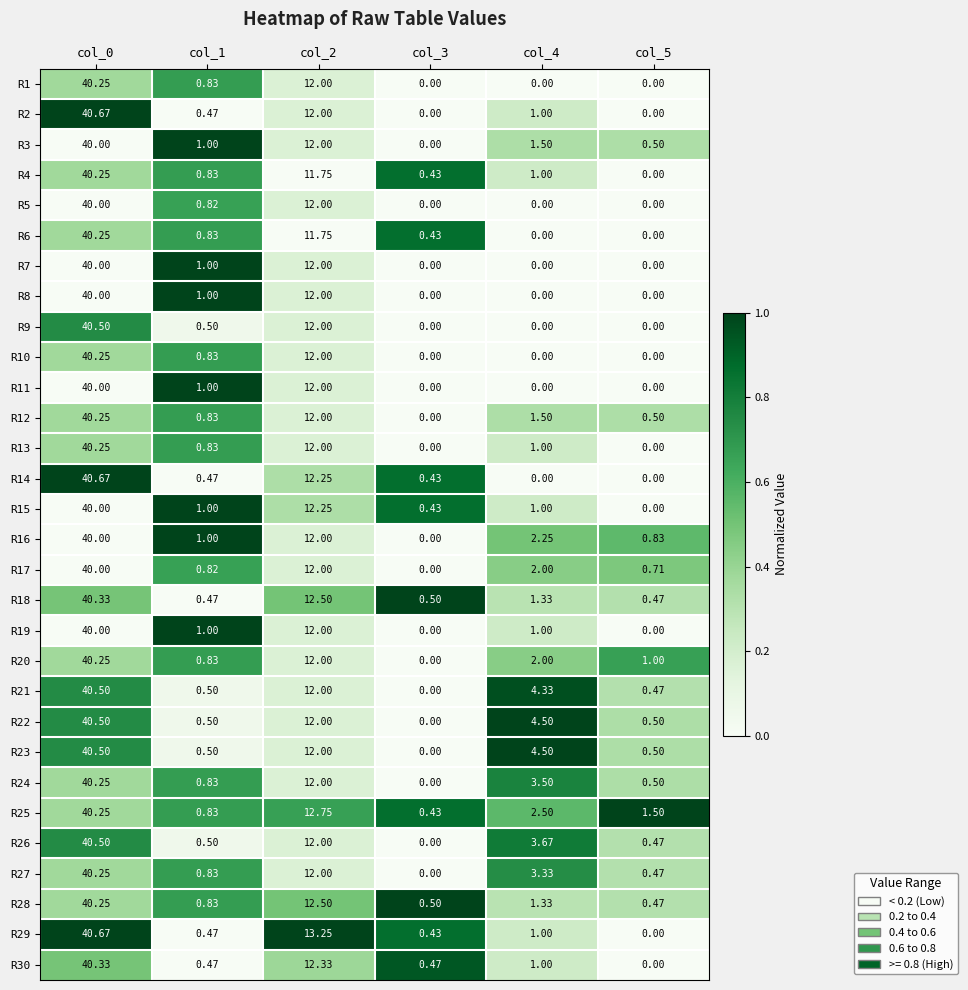

How many distinct data groups are displayed?

30